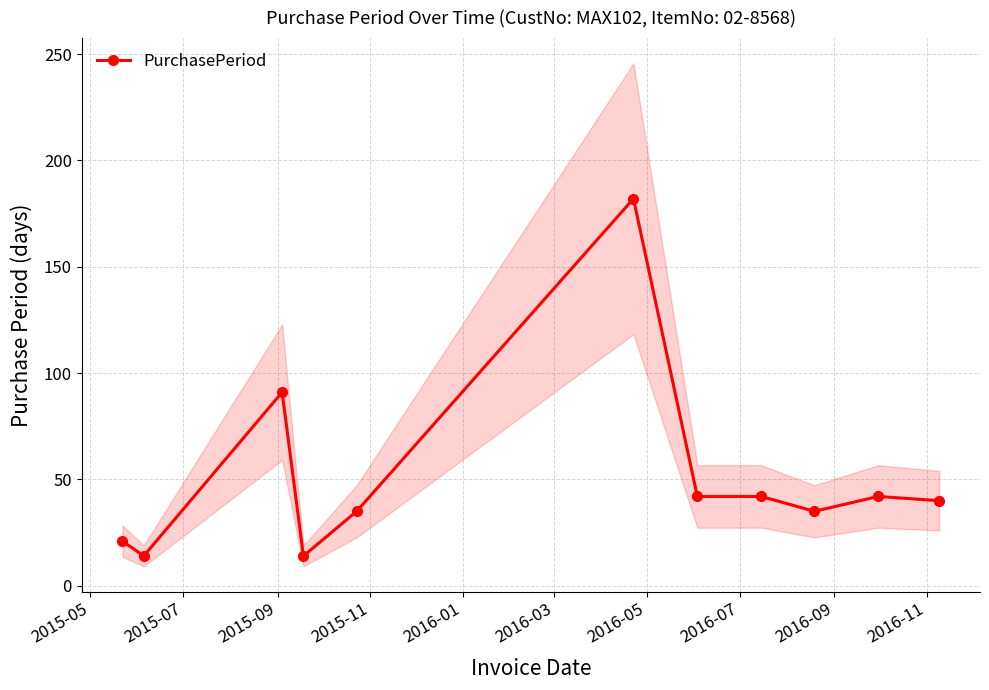

What is the value of the PurchasePeriod point at the 6th from the left?

182